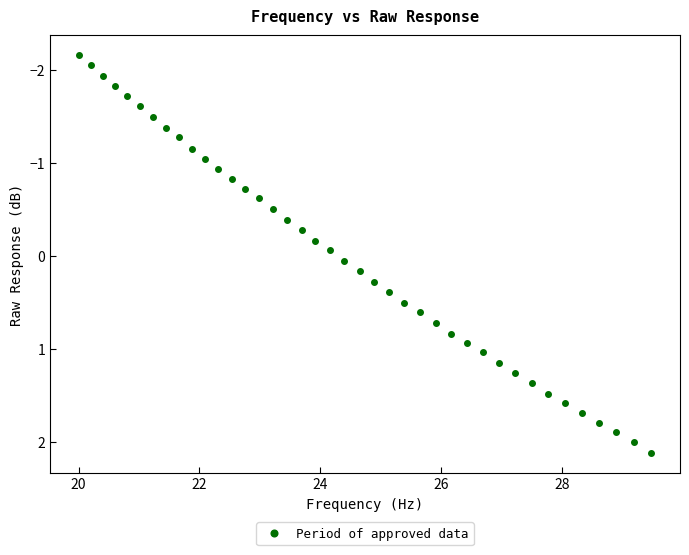

What is the range of X values (max minus min)?

9.5